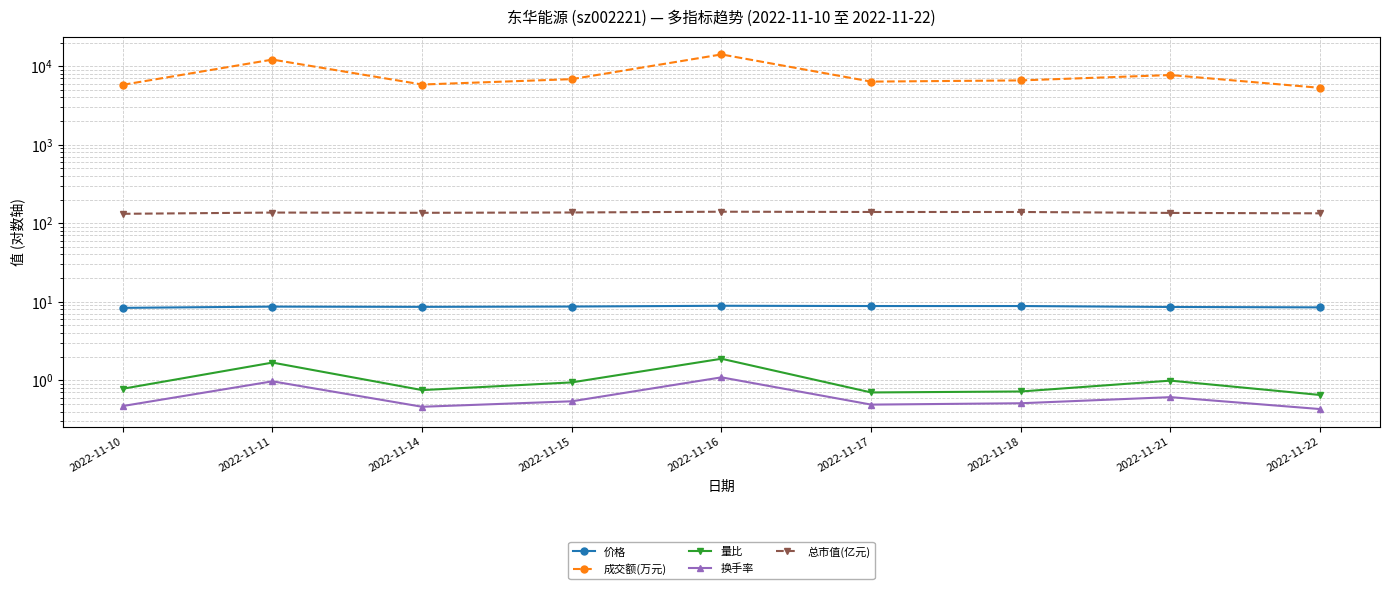

Which series has the largest range (max minus min)?

成交额(万元)